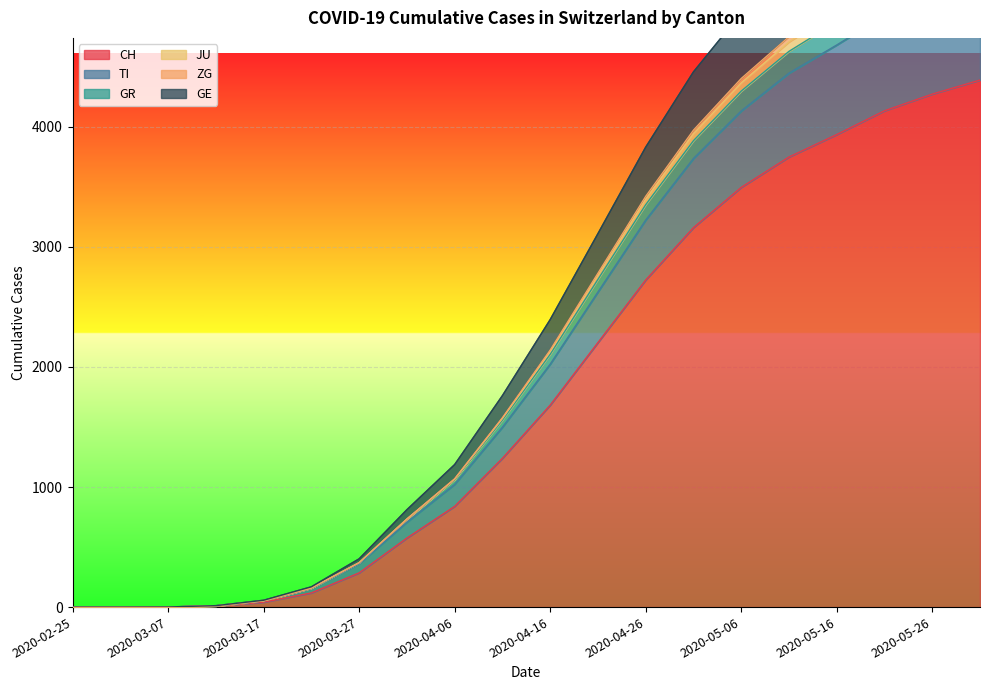

The JU series shows 7533 at 2020-05-11. True or false?

False